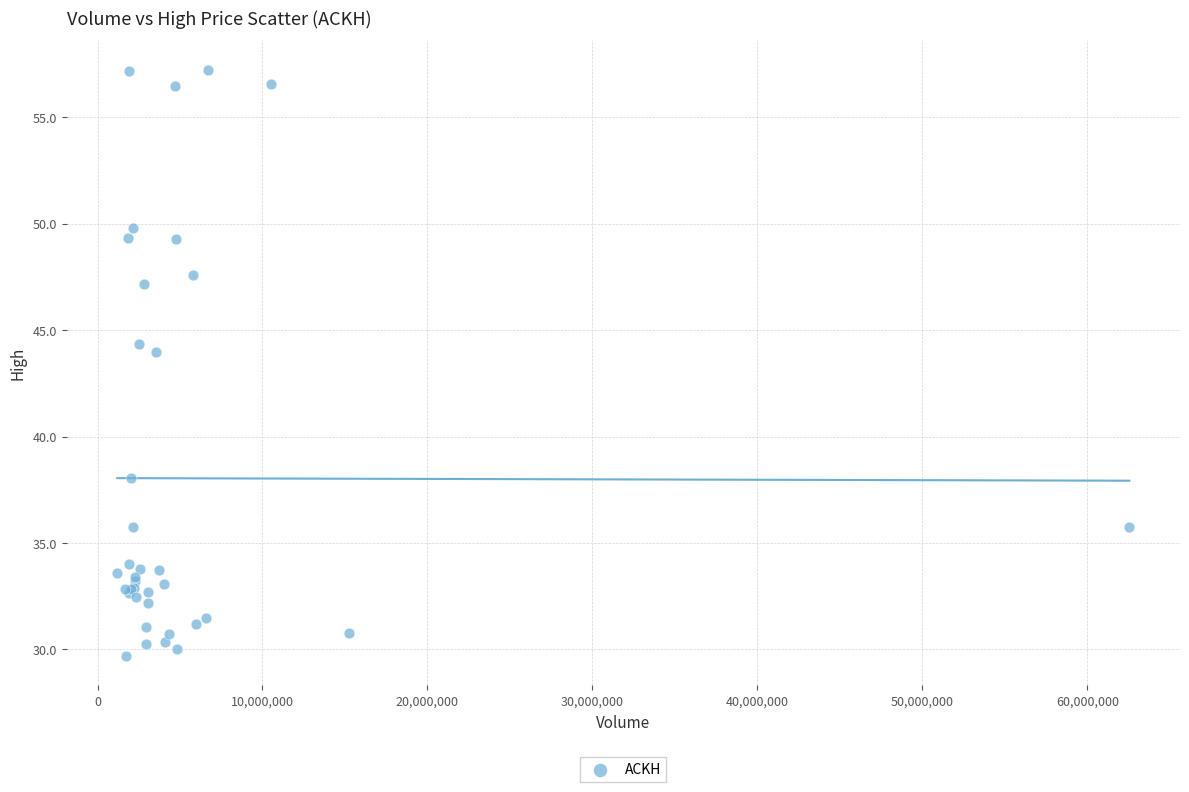

What Y value in the scatter plot is closest to 43?

44.0